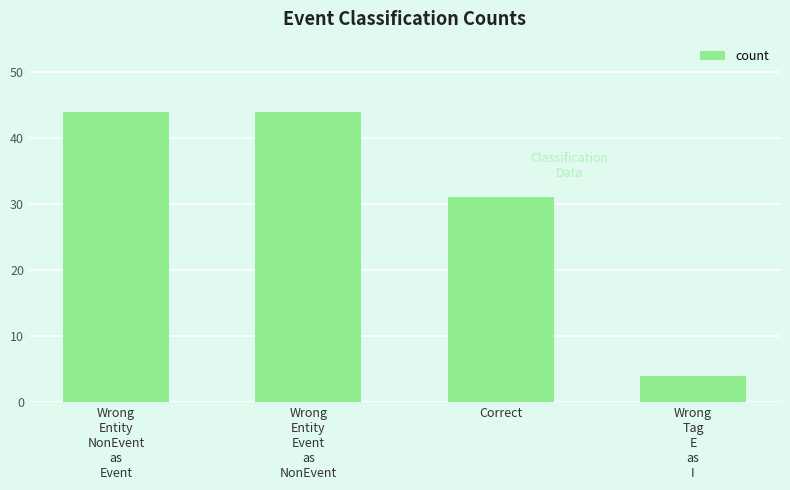

Is it true that the value at Wrong
Tag
E
as
I is 4?

True